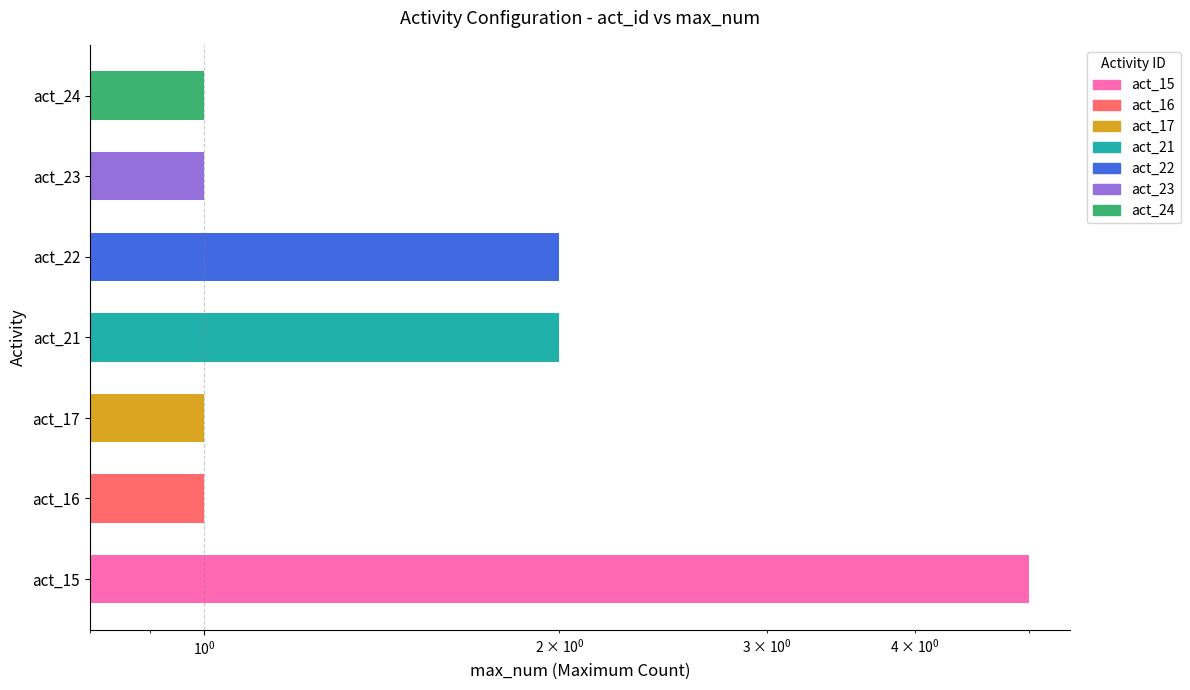

What is the value of the 4th bar from the left?

2